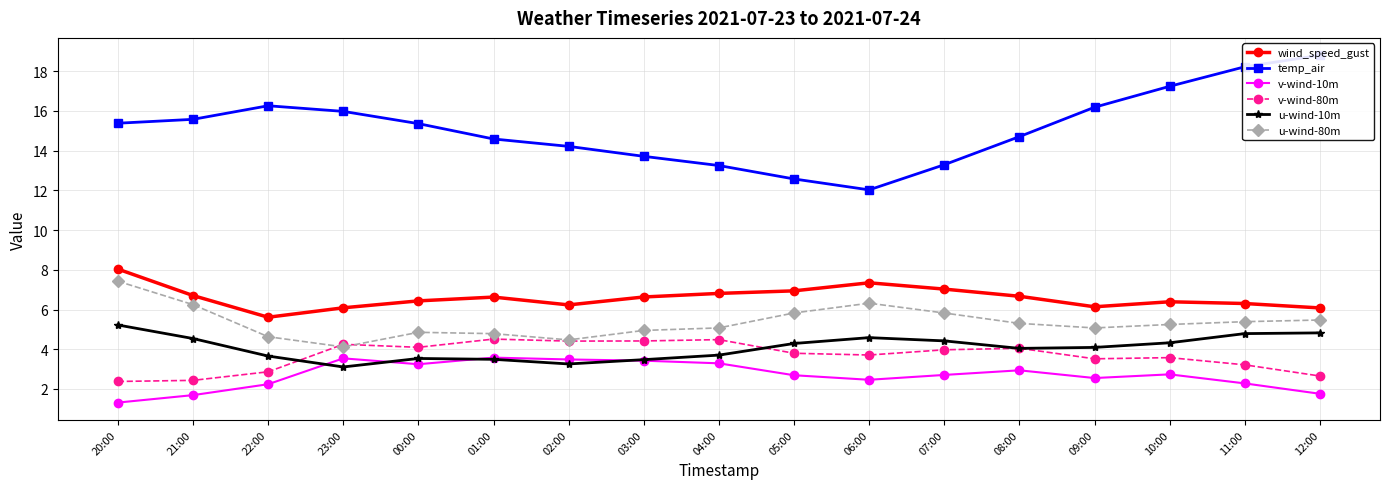

Which series has the largest range (max minus min)?

temp_air